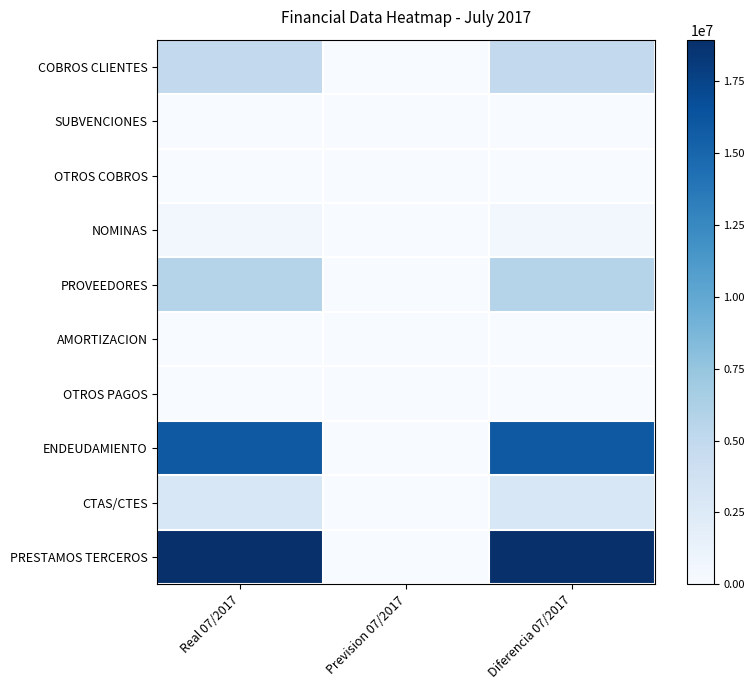

Between Real 07/2017 and Prevision 07/2017, which is larger?

Real 07/2017